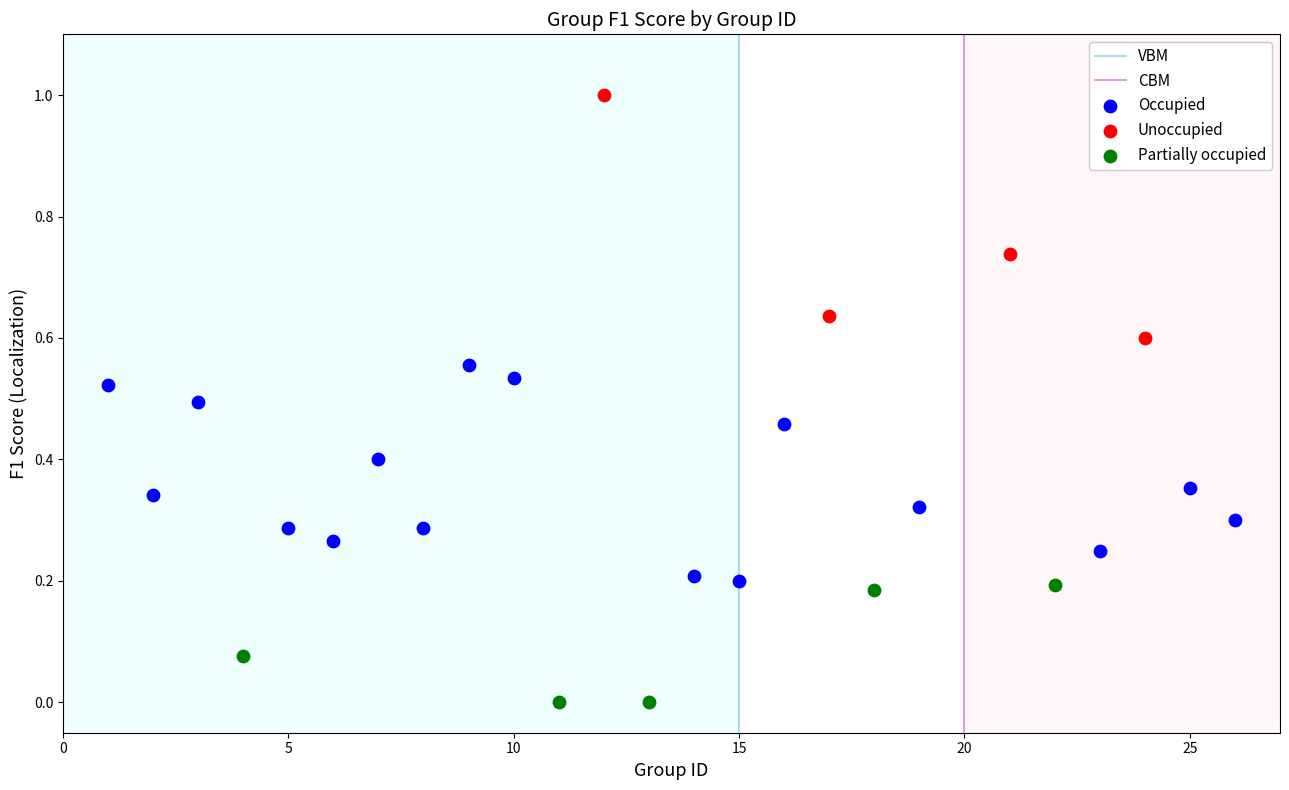

Which series reaches the maximum Y coordinate?

Unoccupied